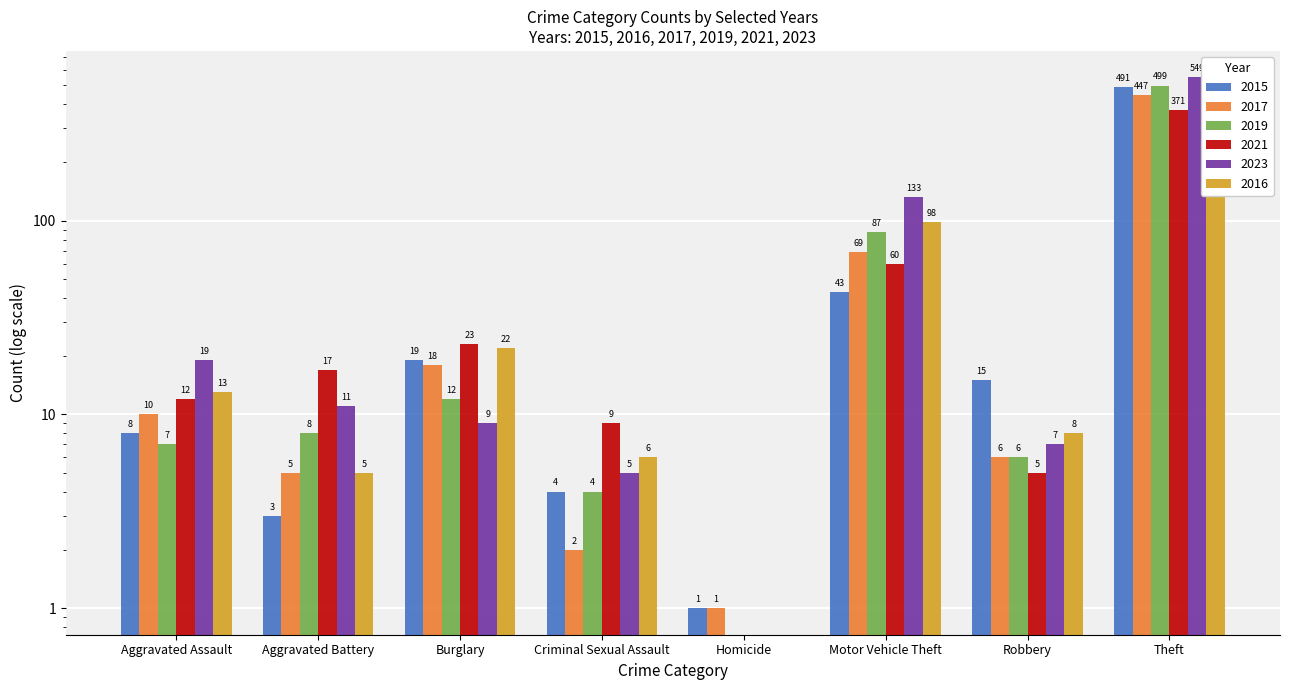

What is the sum of the 2015 values at Aggravated Assault and Aggravated Battery?

11